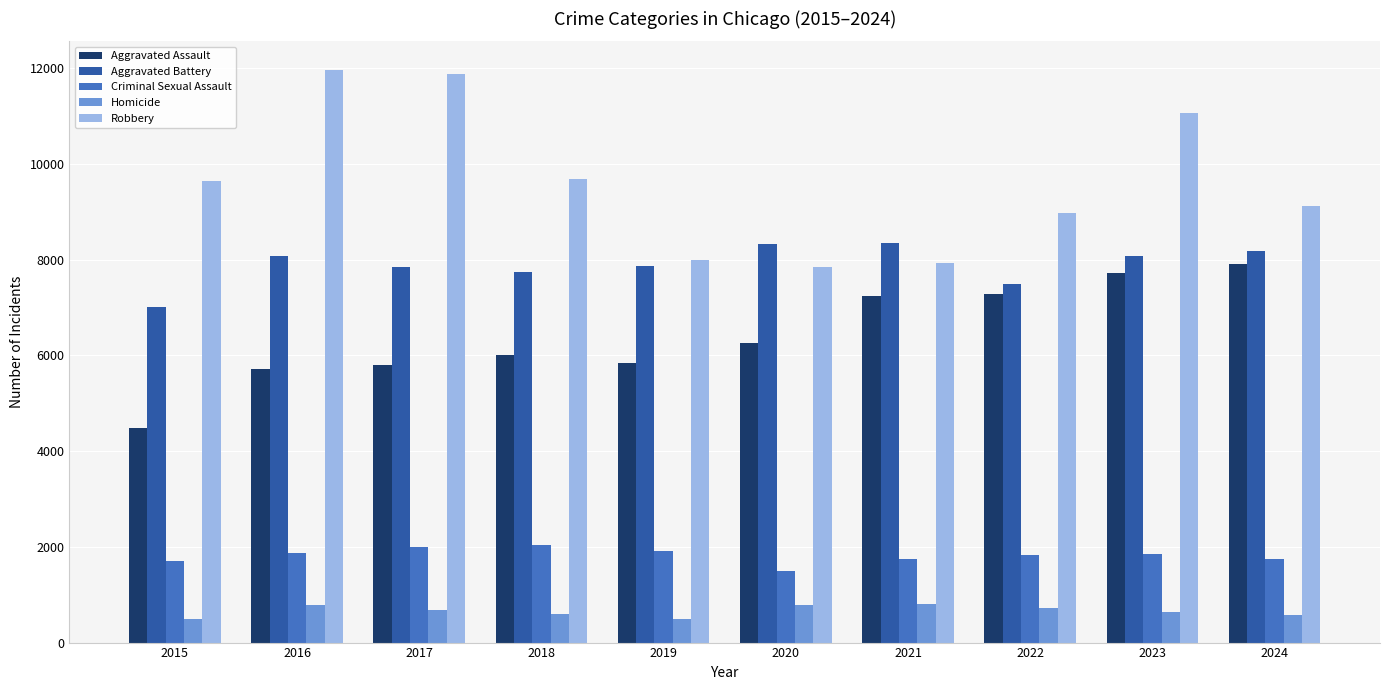

What is the minimum value for Criminal Sexual Assault?

1498